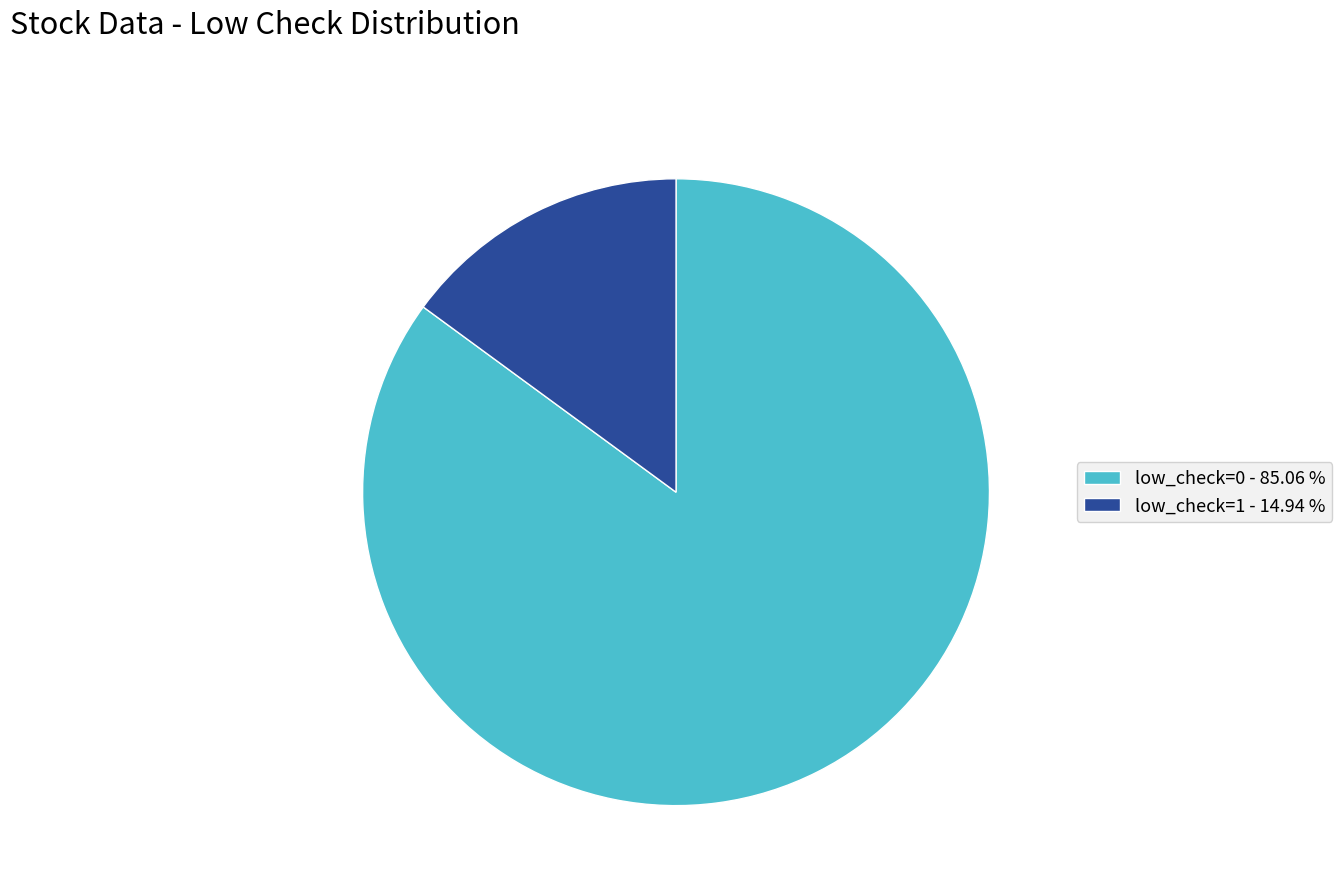

Is there a majority slice in this chart?

Yes